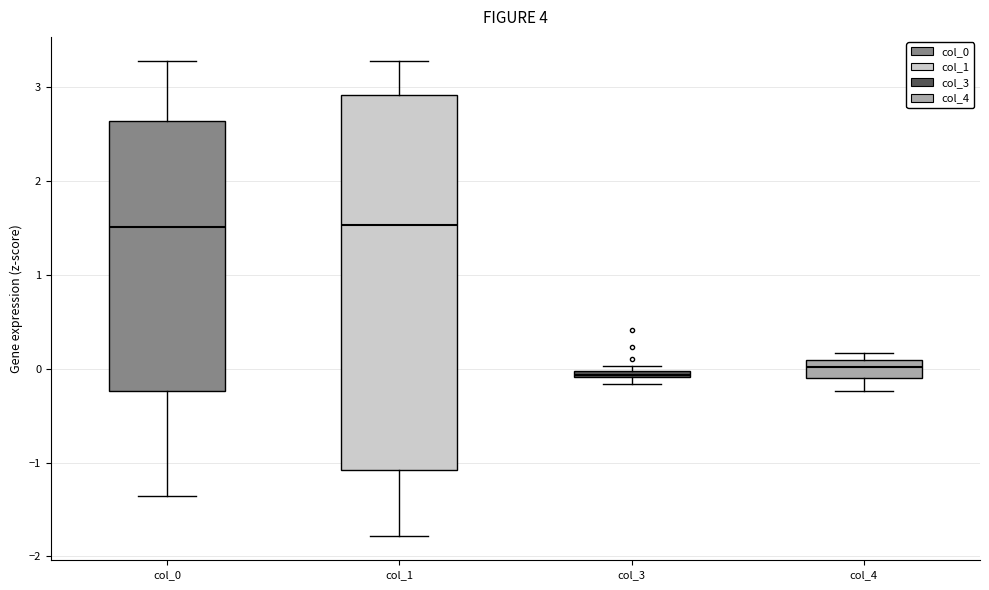

Comparing the boxes themselves (not the whiskers), which one is the tallest?

col_1